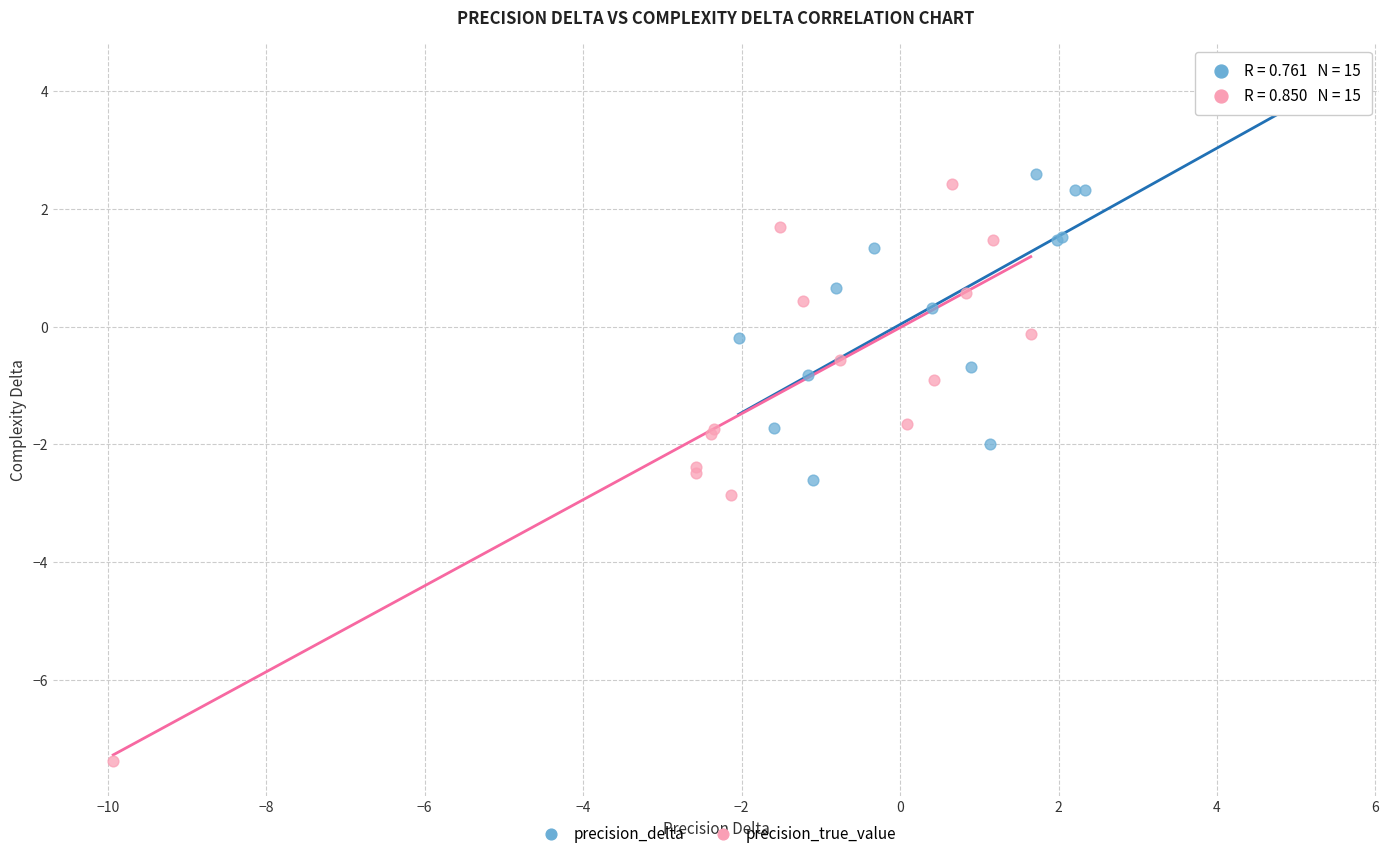

Which series contains the highest Y value?

precision_delta